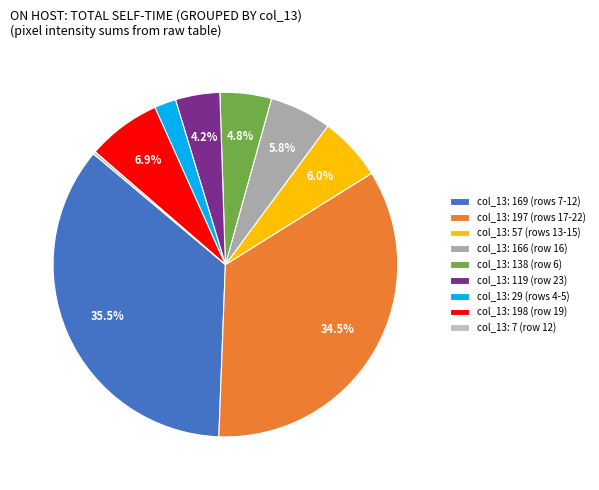

What is the largest slice in the pie chart?

col_13: 169 (rows 7-12)